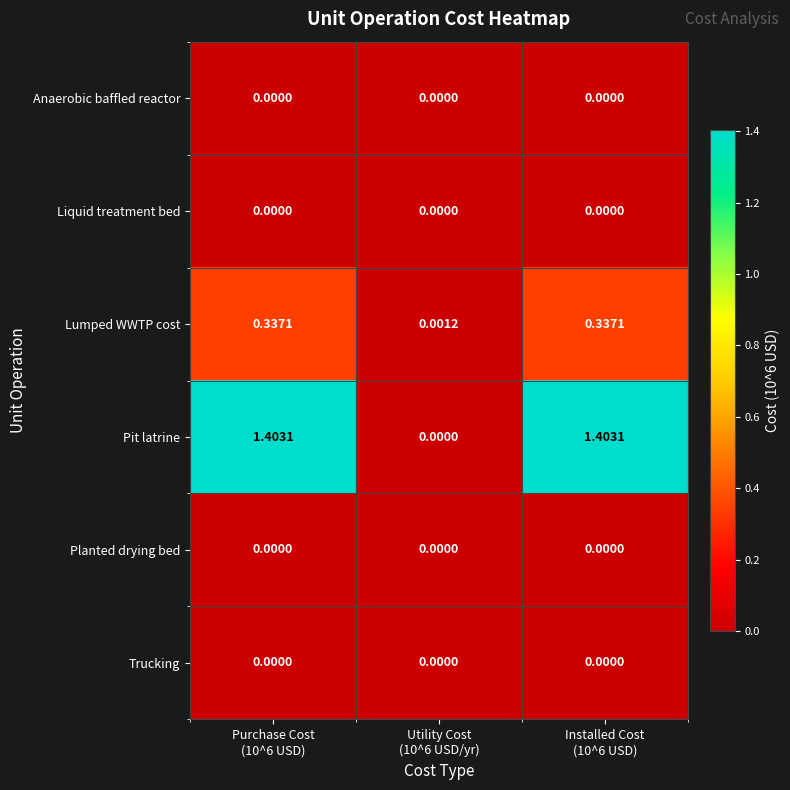

Which series has the largest total across all categories?

Pit latrine